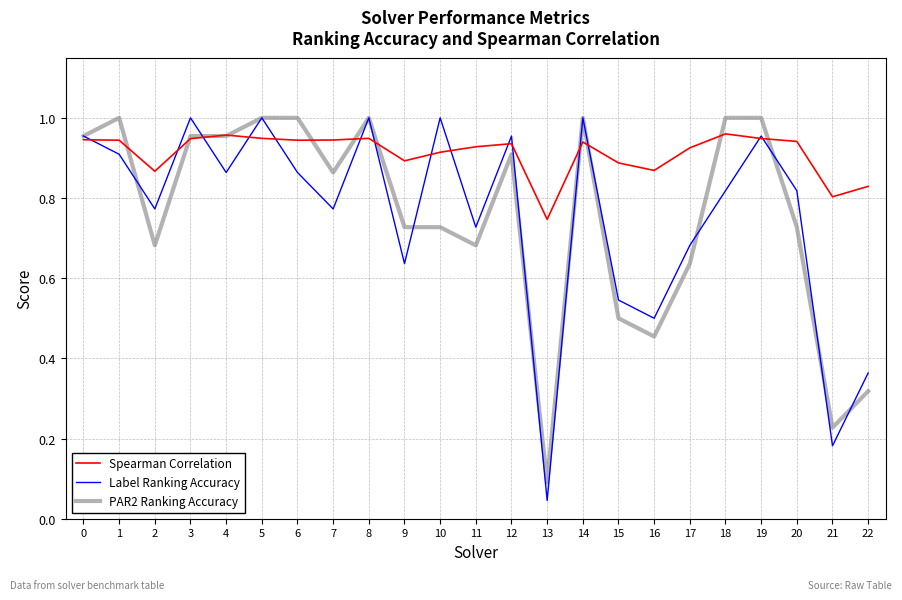

Which series has the widest spread of values?

Label Ranking Accuracy